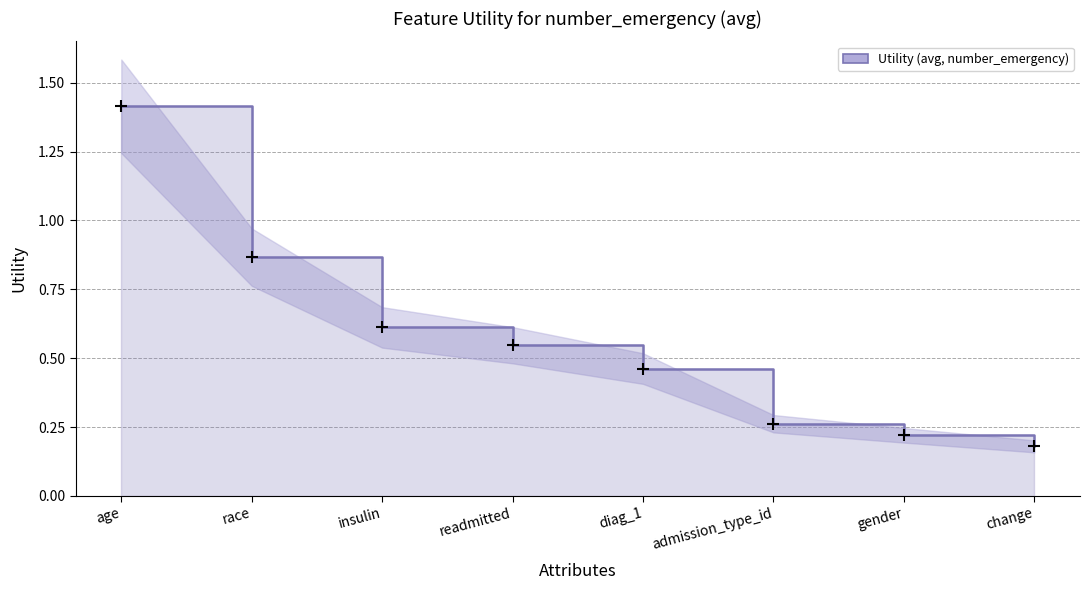

List the labels in order of value, largest first.

age, race, insulin, readmitted, diag_1, admission_type_id, gender, change